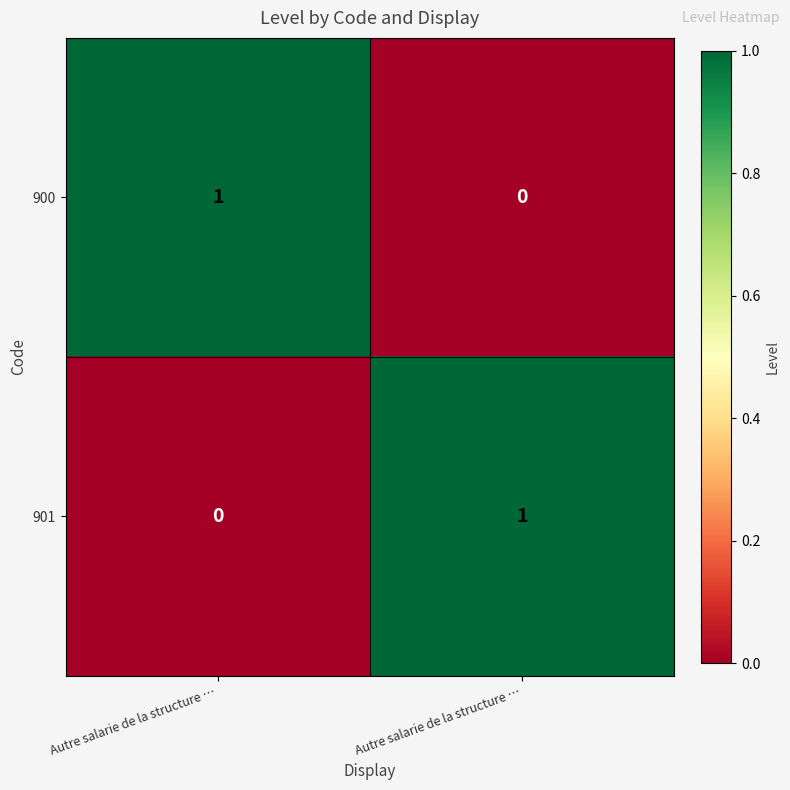

At which category is the sum across all series the highest?

Autre salarie de la structure …